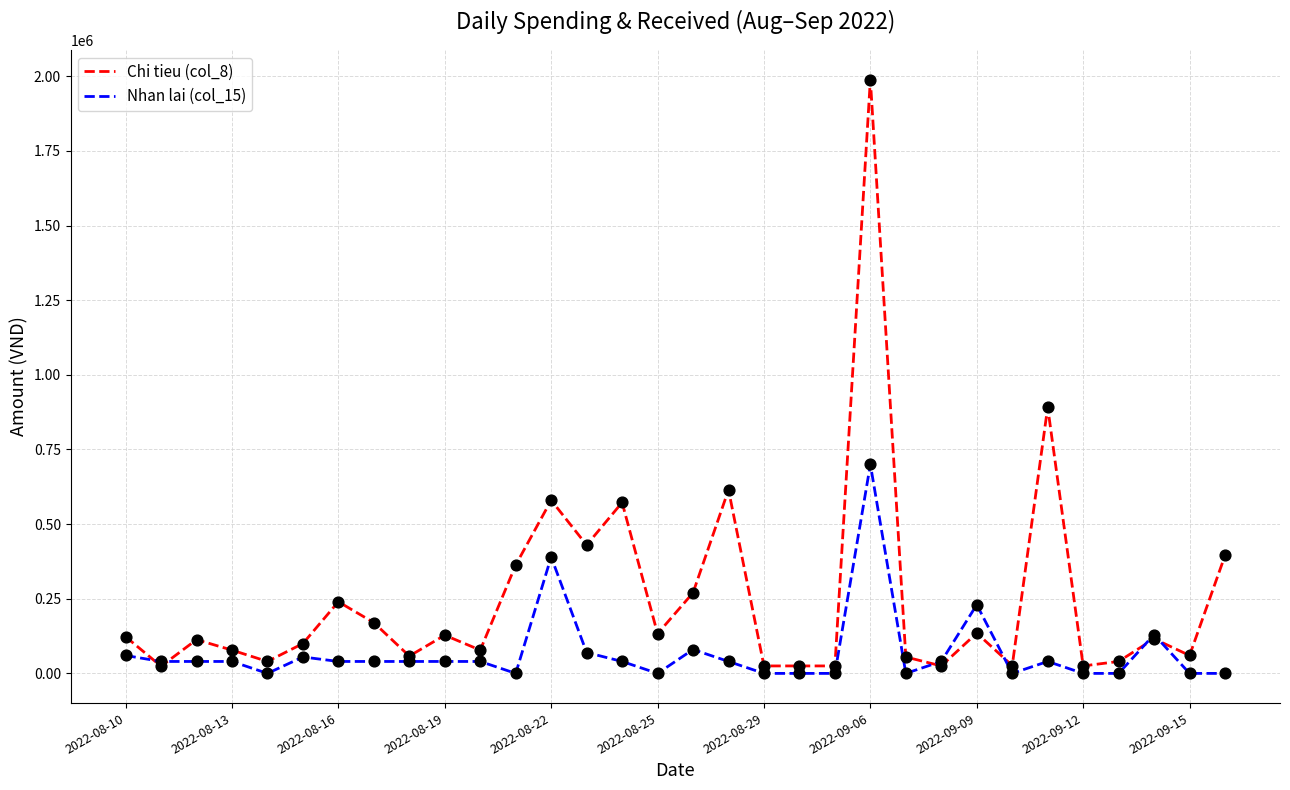

Which series has the largest range (max minus min)?

Chi tieu (col_8)